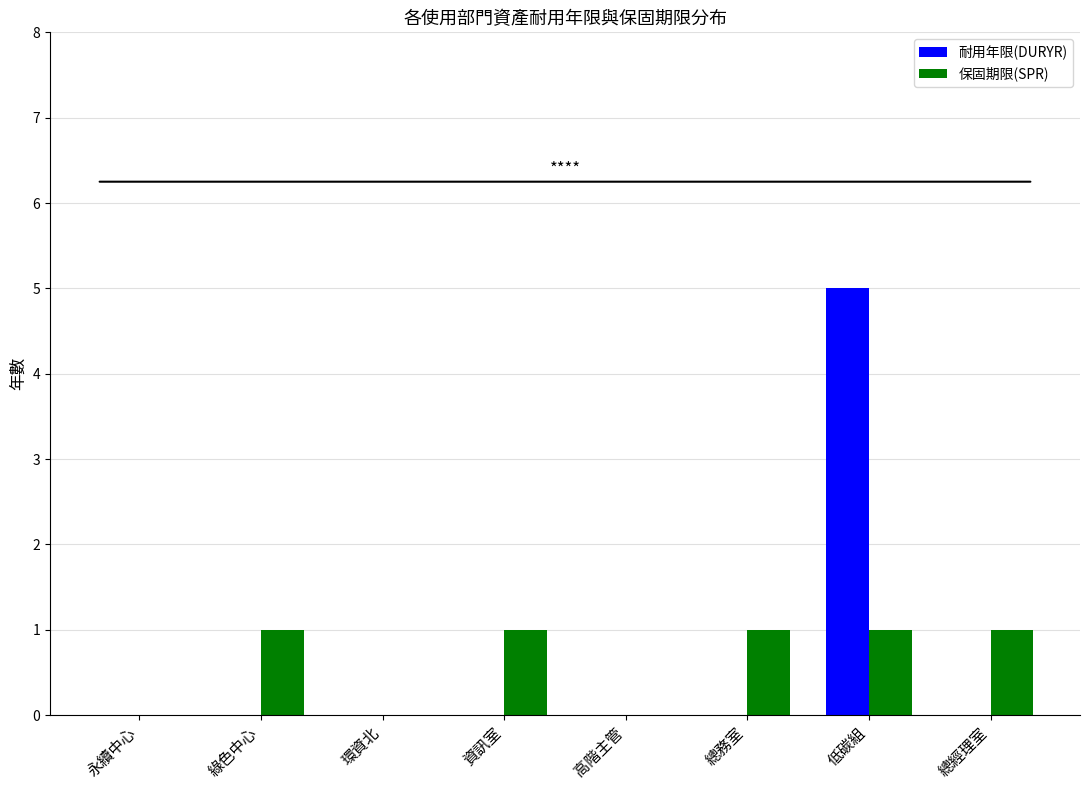

What is the average value of the 保固期限(SPR) series?

1